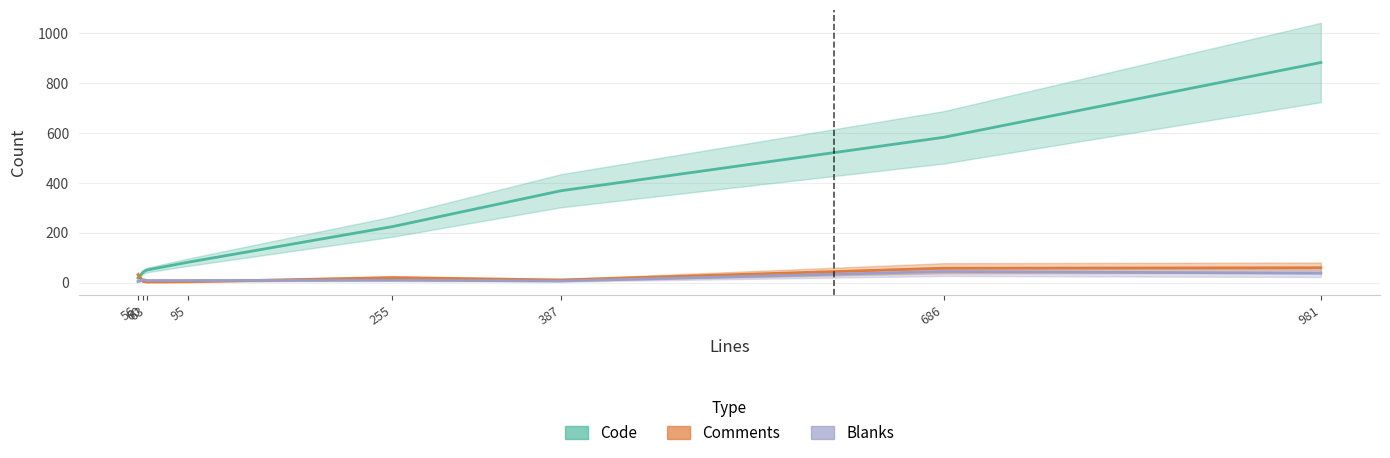

At which category does the chart reach its minimum across all series?

63